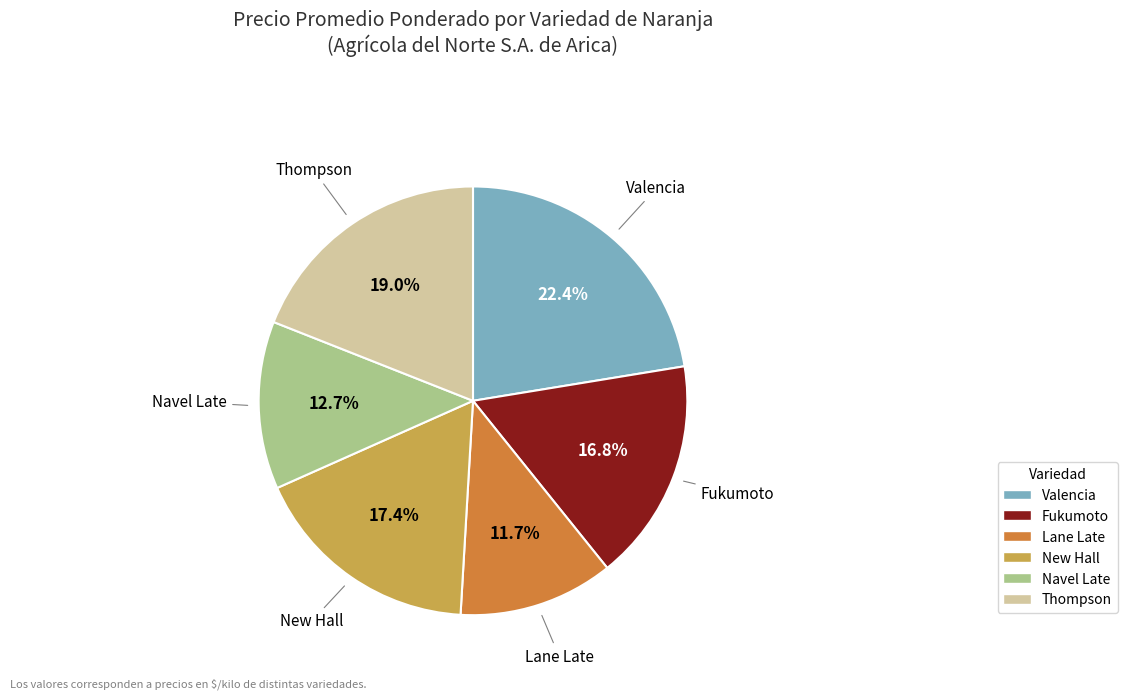

Is there a majority slice in this chart?

No